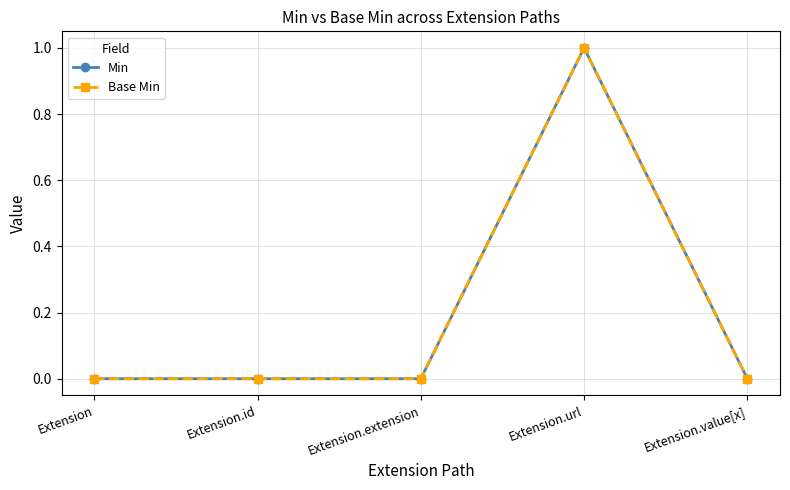

True or false: Min has more than 1 points higher than both neighbors.

False